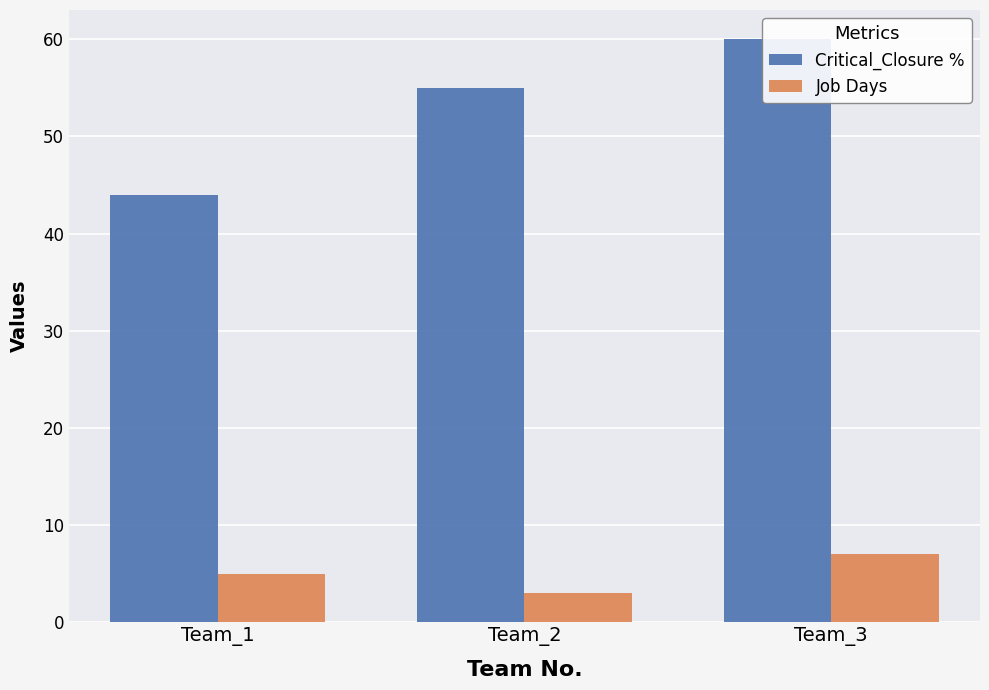

Is it true that Job Days equals 2 at Team_3?

False